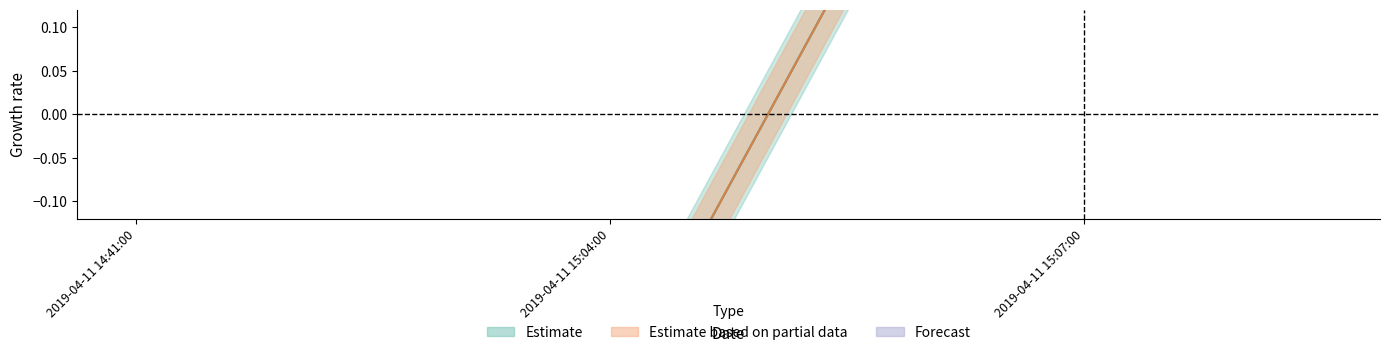

What is the maximum value shown in the chart?

0.7